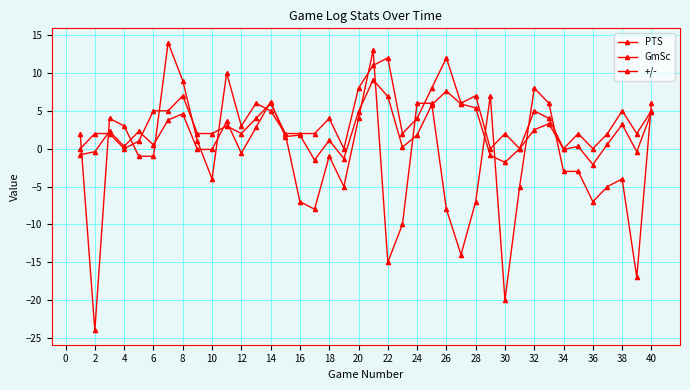

Rank the series by their maximum value, from highest to lowest.

+/-, PTS, GmSc